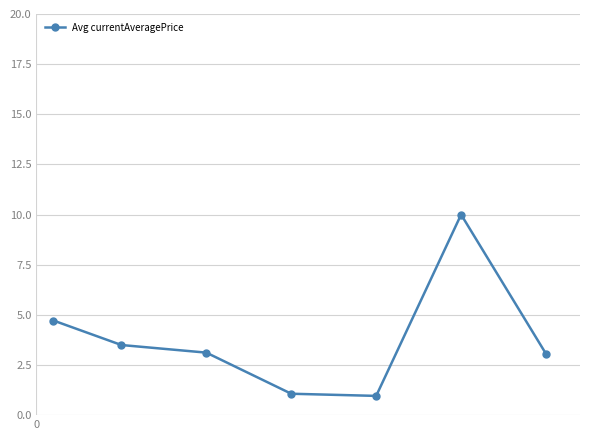

What is the value of the 2nd point from the left?

3.5